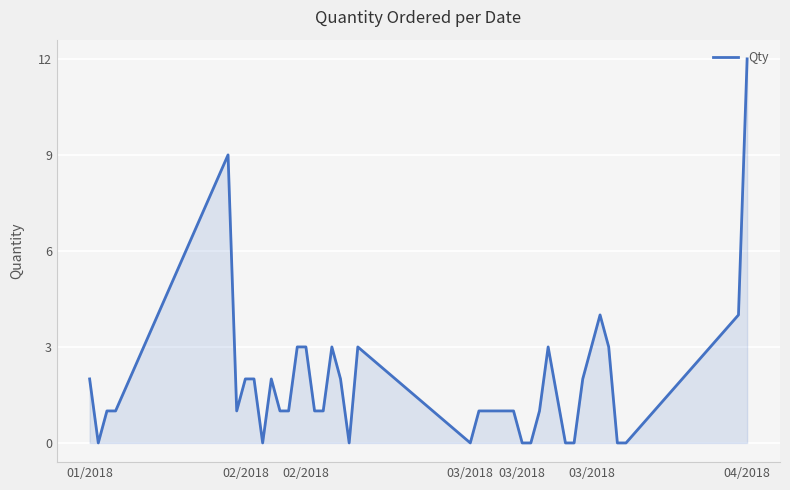

How many lines are shown in the chart?

1